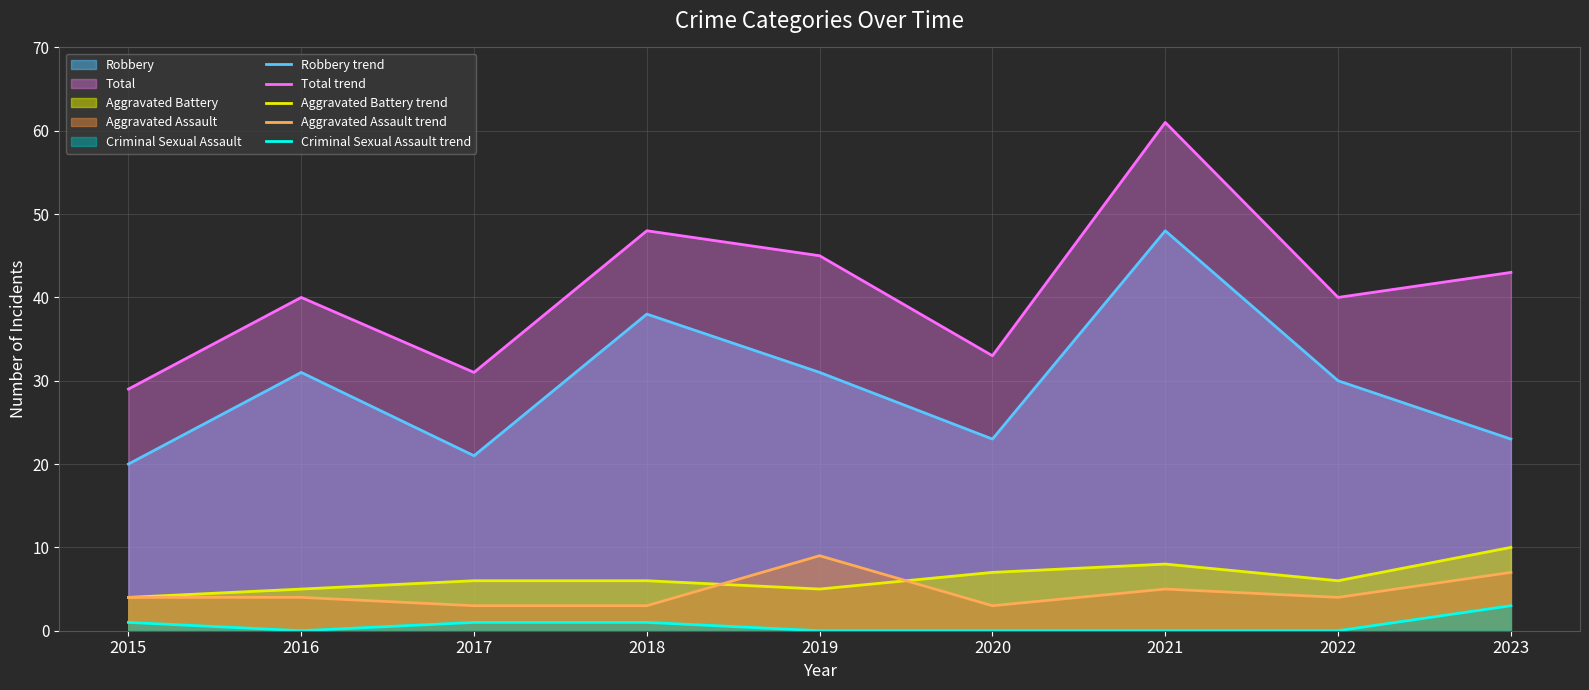

Where is the first local maximum for Aggravated Assault (line)?

2019